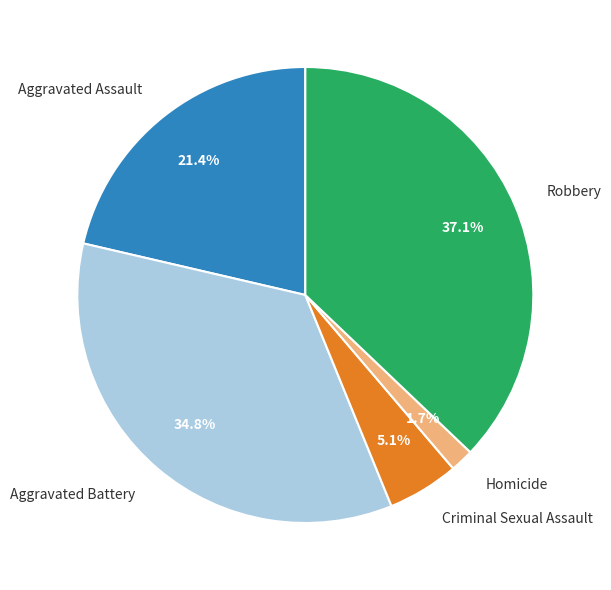

Approximately how many times larger is the value at Aggravated Battery compared to Robbery?

0.9